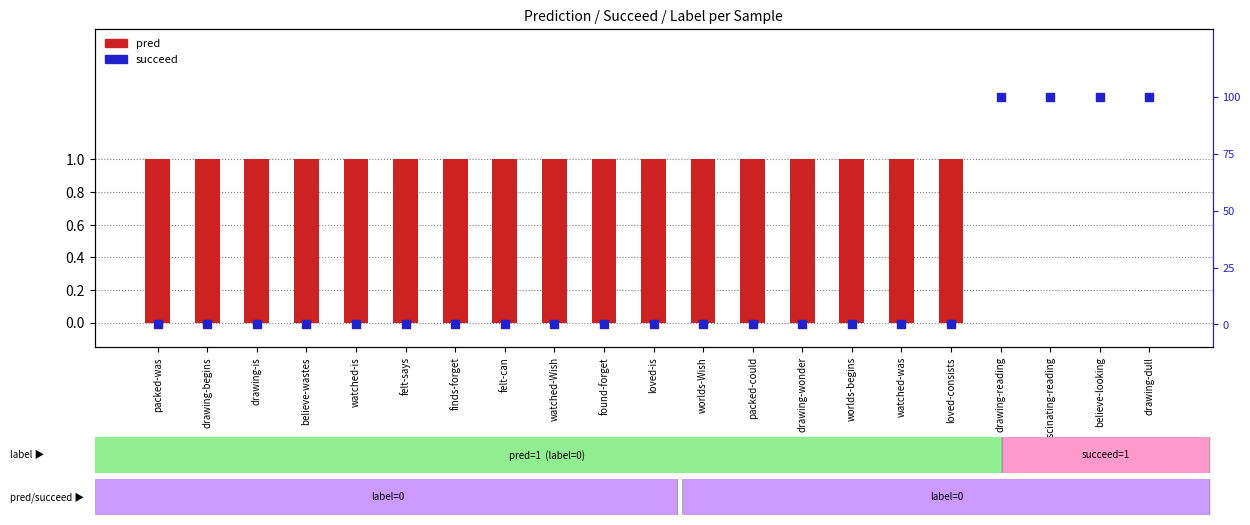

At how many categories does at least one series exceed 0?

21